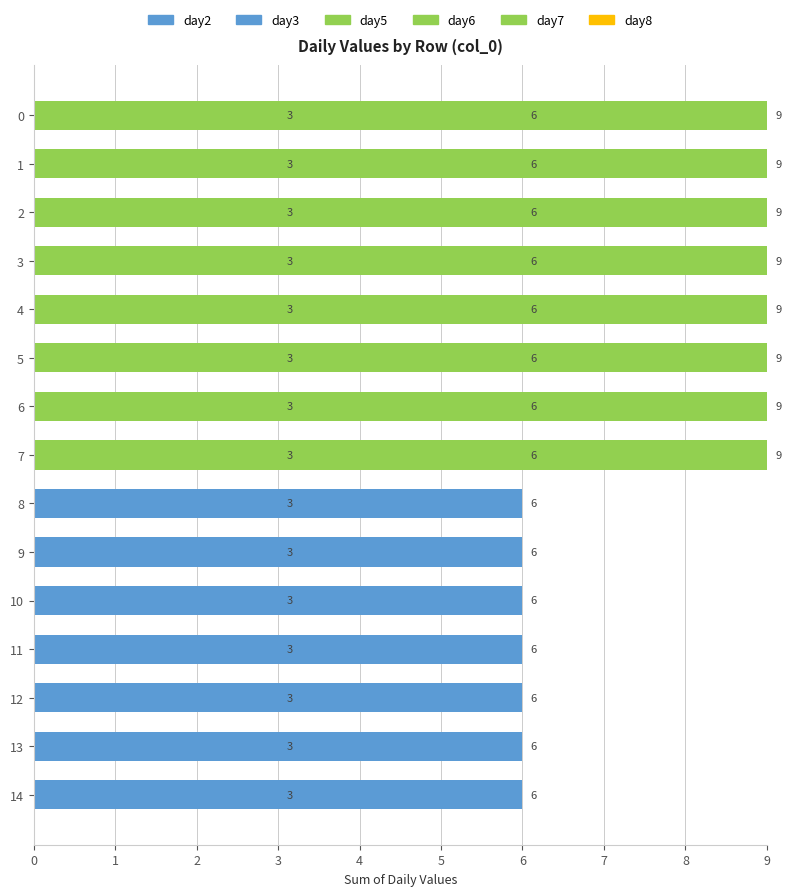

Which series has the widest spread of values?

day2